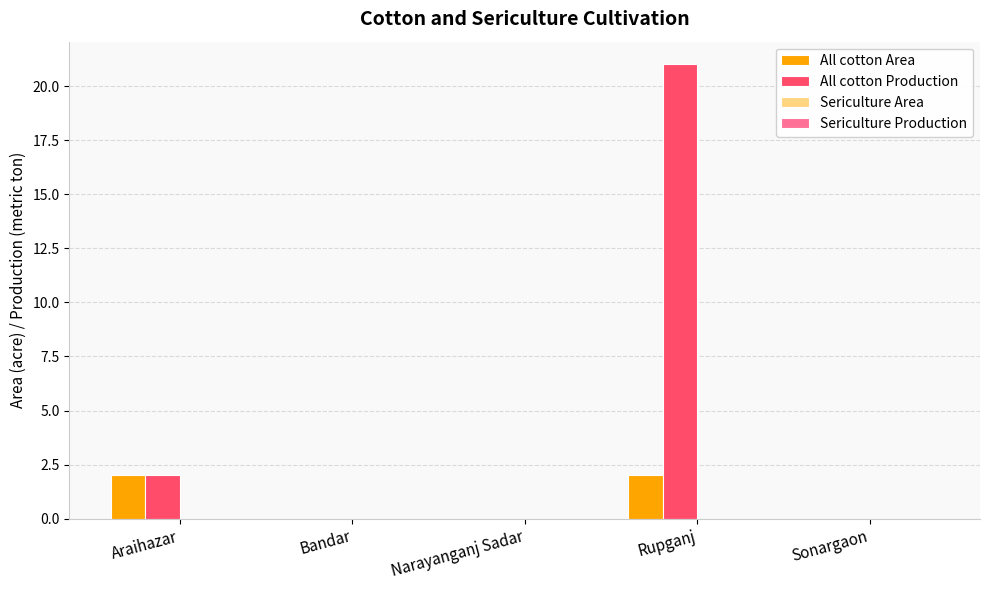

What is the sum of all All cotton Production values?

23